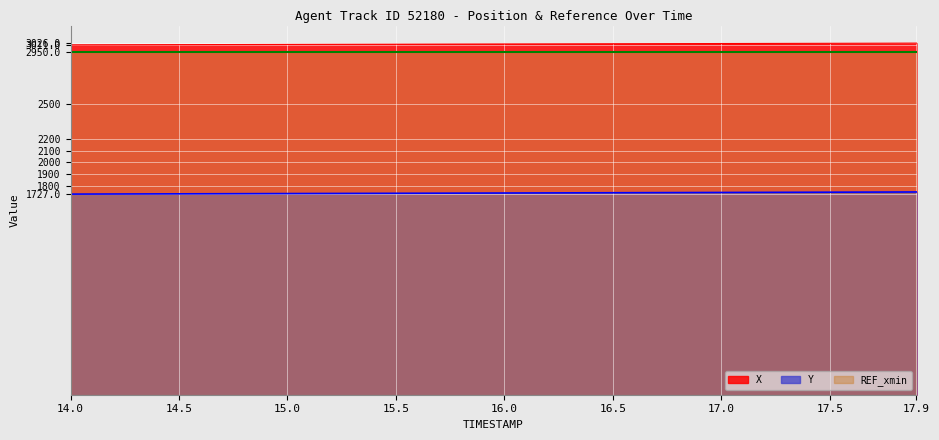

What is the difference between the second highest and second lowest values in the Y series?

17.5